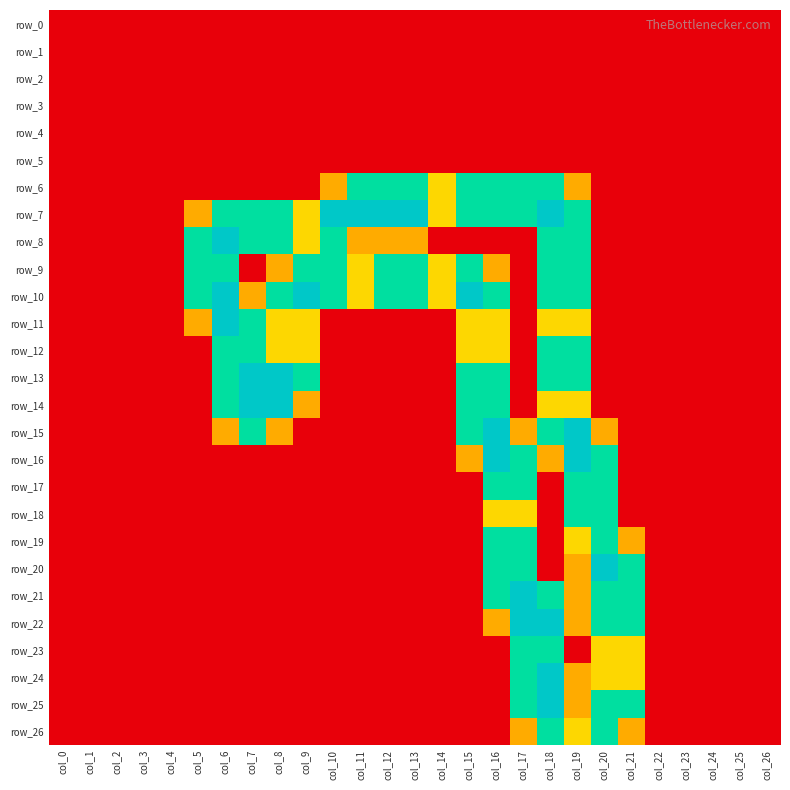

Is it true that row_20 equals 0.0 at col_22?

True